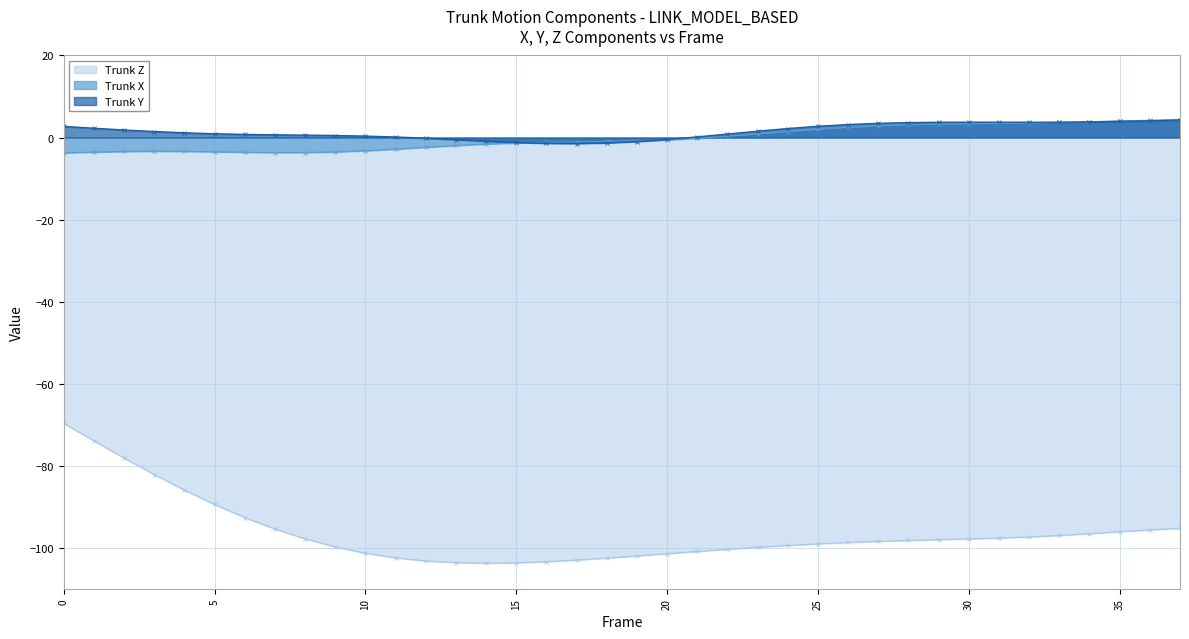

What is the difference between the maximum and minimum values in the Trunk Y series?

5.7